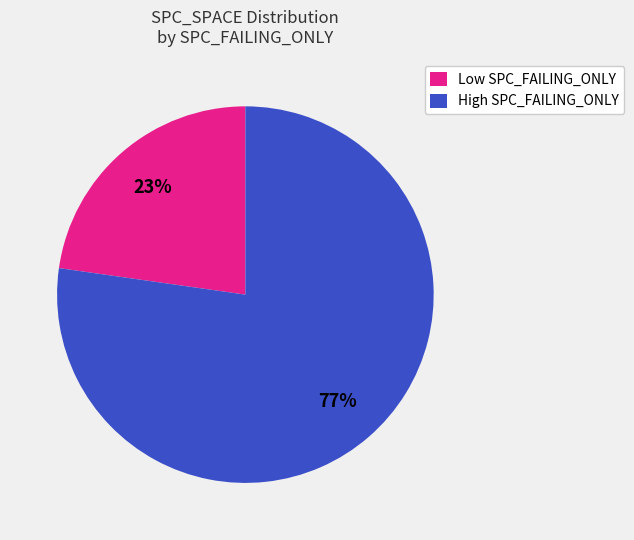

Which category accounts for the majority?

High SPC_FAILING_ONLY